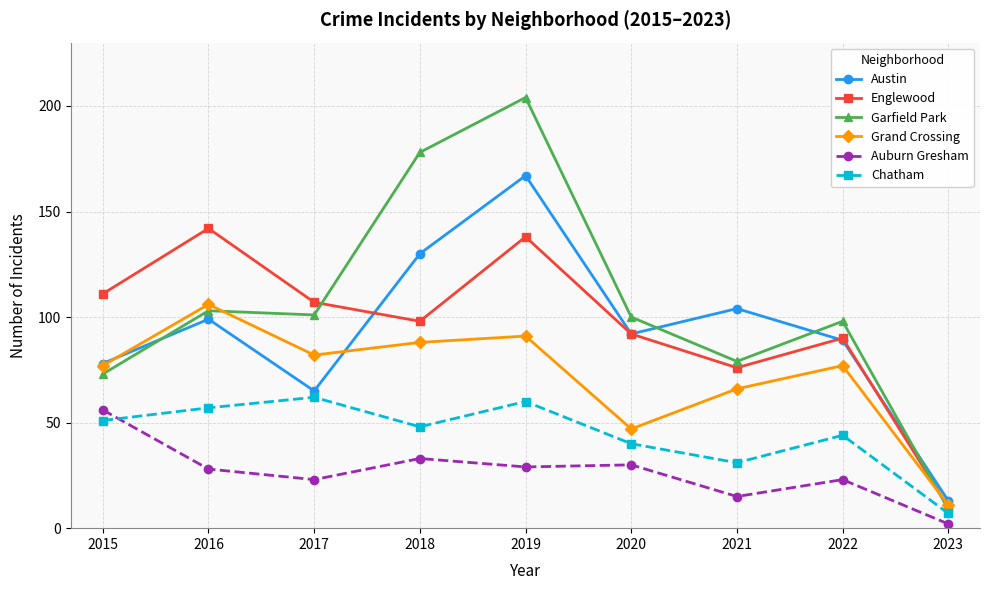

Where does the Chatham series first go above 48?

2015